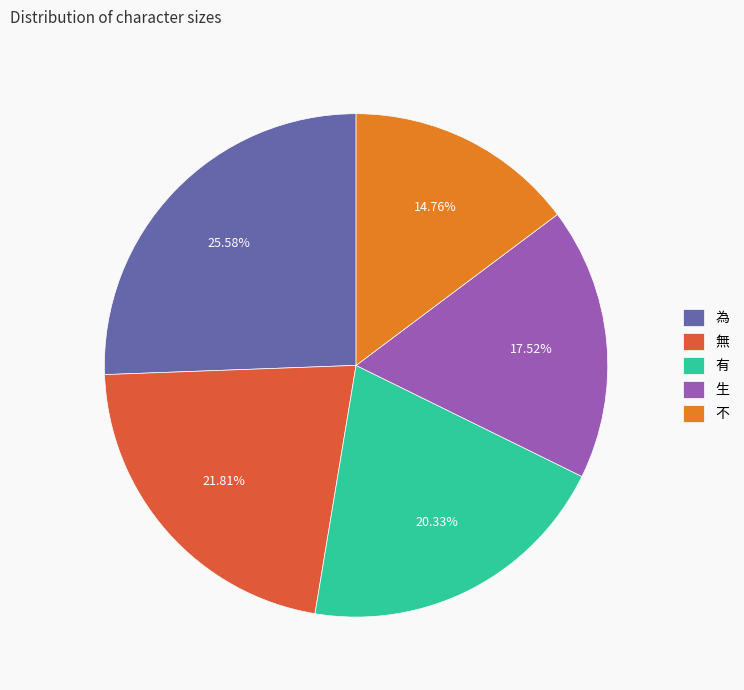

How many slices are in this pie chart?

5